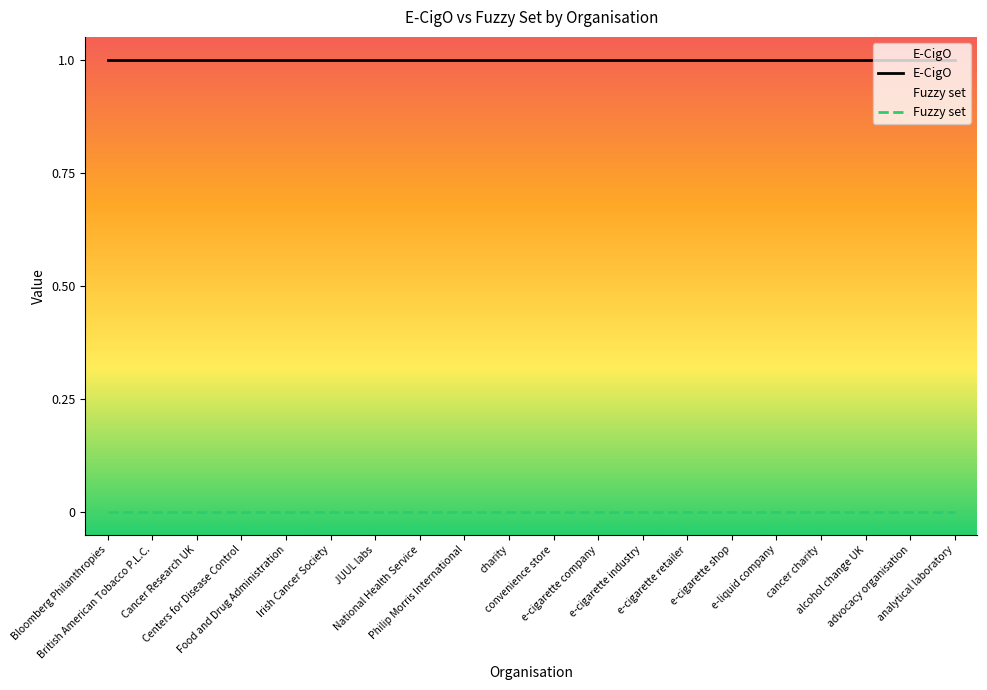

At how many categories does at least one series exceed 0?

20